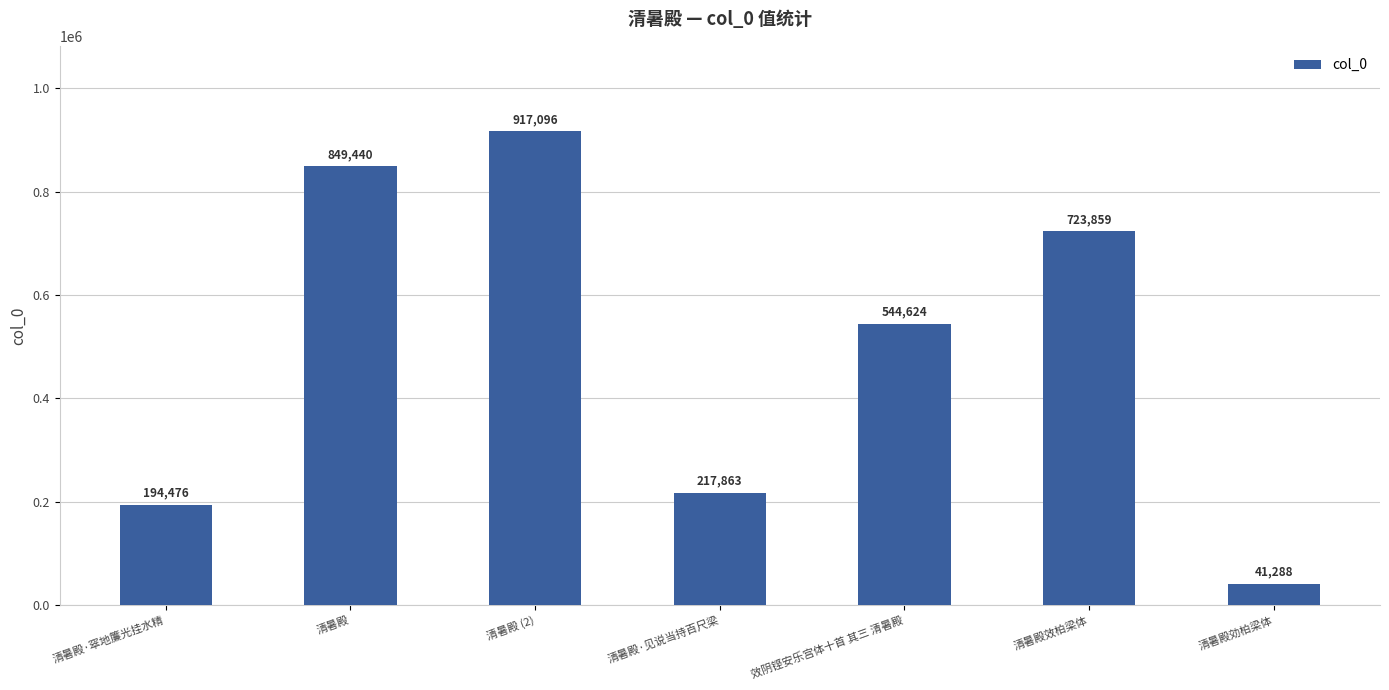

Rank the categories by value from highest to lowest.

清暑殿 (2), 清暑殿, 清暑殿效柏梁体, 效阴铿安乐宫体十首 其三 清暑殿, 清暑殿·见说当持百尺梁, 清暑殿·窣地簾光挂水精, 清暑殿効柏梁体